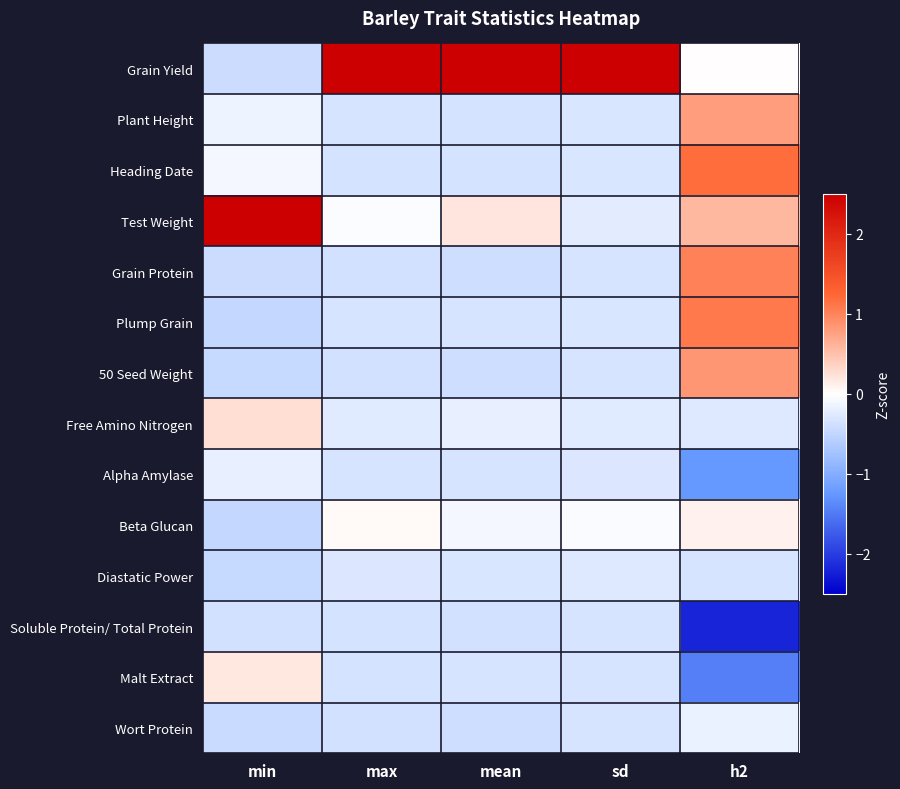

Reading right to left, list all the values displayed in this chart.

Grain Yield: h2=0.0	sd=3.6	mean=3.6	max=3.6	min=-0.4
Plant Height: h2=0.8	sd=-0.3	mean=-0.3	max=-0.3	min=-0.1
Heading Date: h2=1.2	sd=-0.3	mean=-0.3	max=-0.3	min=-0.1
Test Weight: h2=0.6	sd=-0.2	mean=0.2	max=-0.0	min=3.5
Grain Protein: h2=1.0	sd=-0.3	mean=-0.4	max=-0.4	min=-0.4
Plump Grain: h2=1.1	sd=-0.3	mean=-0.3	max=-0.3	min=-0.5
50 Seed Weight: h2=0.8	sd=-0.3	mean=-0.4	max=-0.4	min=-0.5
Free Amino Nitrogen: h2=-0.3	sd=-0.2	mean=-0.2	max=-0.2	min=0.3
Alpha Amylase: h2=-1.2	sd=-0.3	mean=-0.3	max=-0.3	min=-0.2
Beta Glucan: h2=0.1	sd=-0.1	mean=-0.1	max=0.0	min=-0.5
Diastatic Power: h2=-0.3	sd=-0.3	mean=-0.3	max=-0.3	min=-0.5
Soluble Protein/ Total Protein: h2=-2.2	sd=-0.3	mean=-0.4	max=-0.3	min=-0.4
Malt Extract: h2=-1.5	sd=-0.3	mean=-0.3	max=-0.3	min=0.2
Wort Protein: h2=-0.2	sd=-0.3	mean=-0.4	max=-0.4	min=-0.4